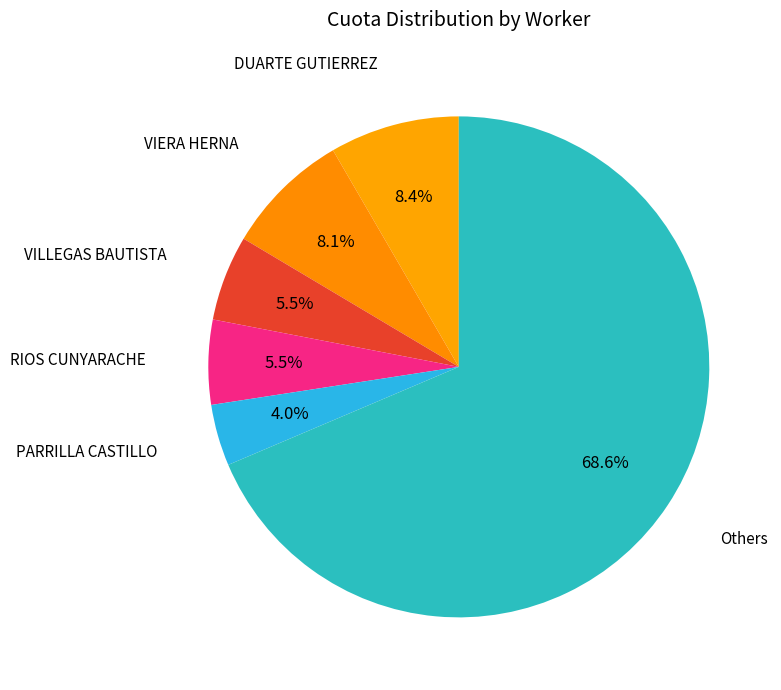

How many segments does this pie chart have?

6